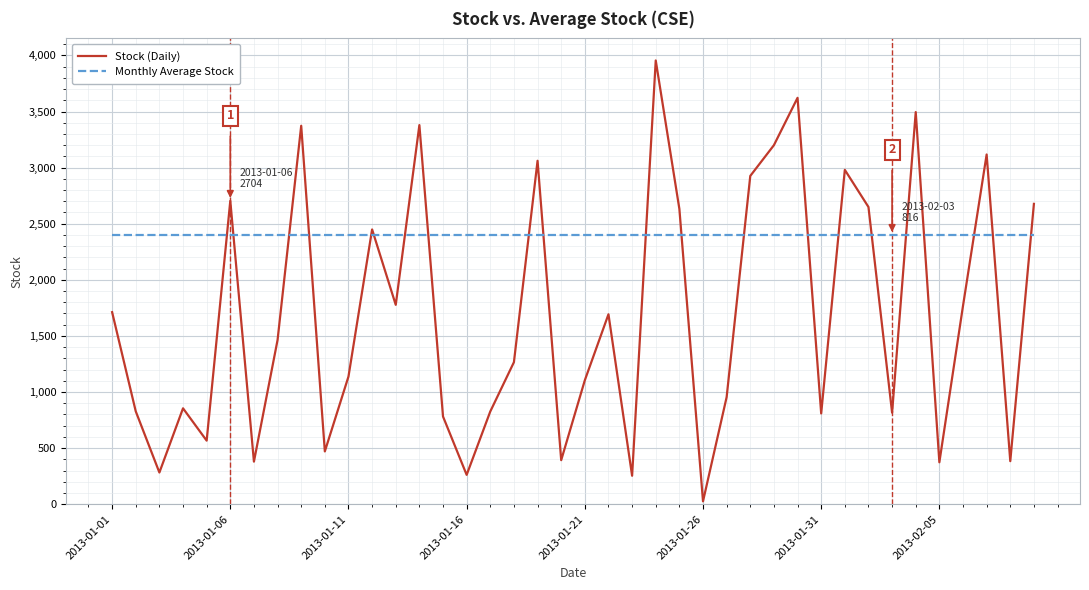

What is the sum of all Stock (Daily) values?

67408.0